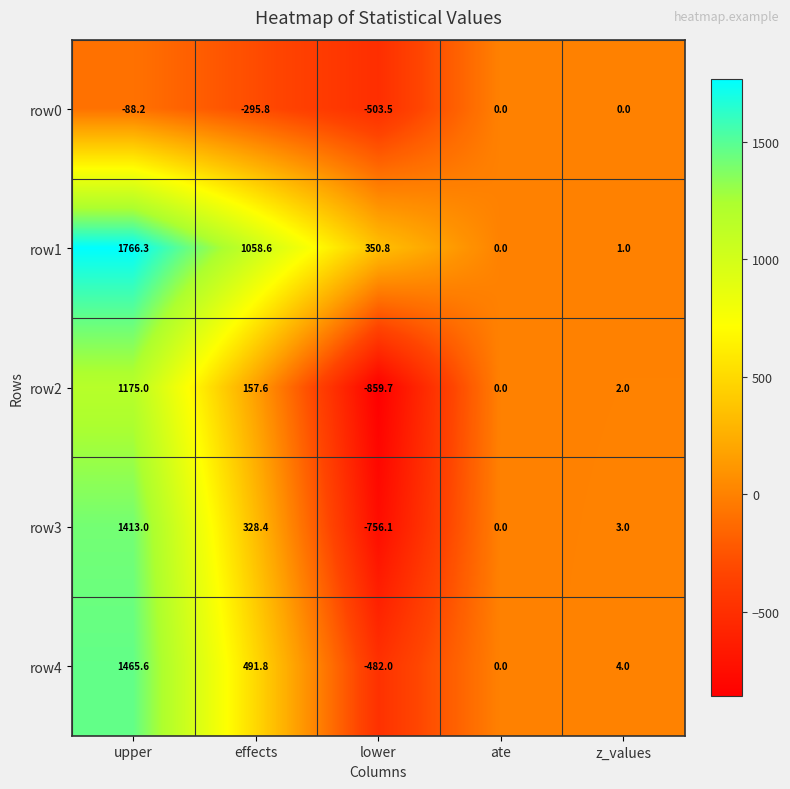

Reading right to left, transcribe all the data shown in this chart.

row0: z_values=0.0	ate=0.0	lower=-503.5	effects=-295.8	upper=-88.2
row1: z_values=1.0	ate=0.0	lower=350.8	effects=1058.6	upper=1766.3
row2: z_values=2.0	ate=0.0	lower=-859.7	effects=157.6	upper=1175.0
row3: z_values=3.0	ate=0.0	lower=-756.1	effects=328.4	upper=1413.0
row4: z_values=4.0	ate=0.0	lower=-482.0	effects=491.8	upper=1465.6